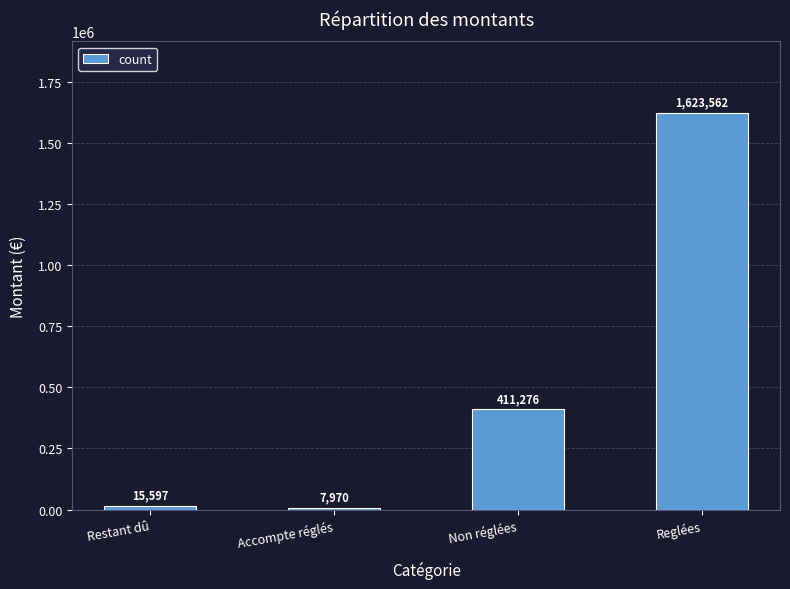

What value does the data have at Reglées?

1623561.9